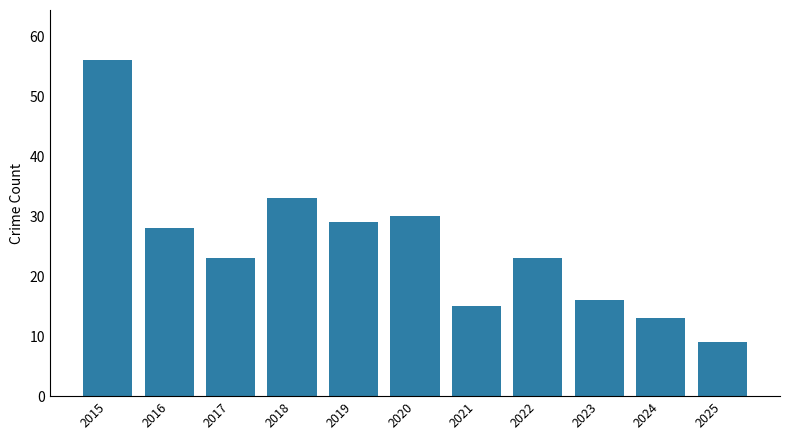

At which label is the value closest to 32?

2018